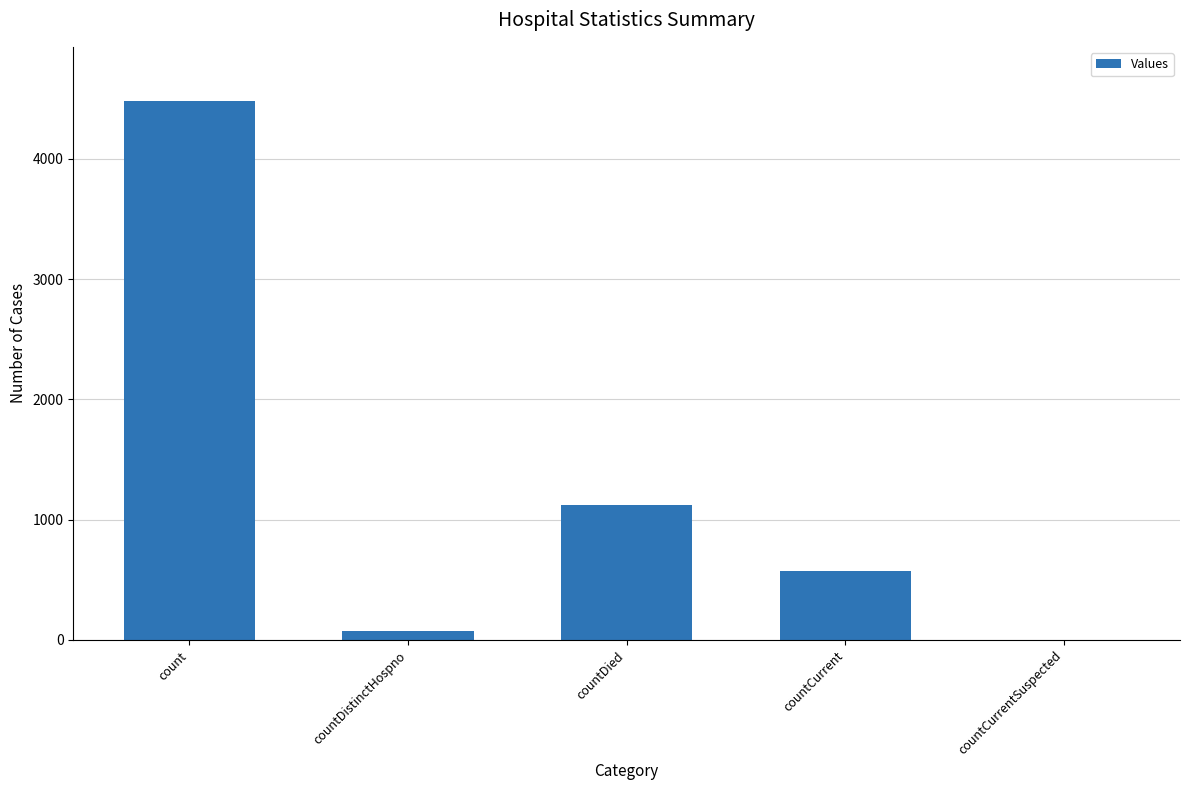

Approximately how many times larger is the value at countDistinctHospno compared to countCurrent?

0.1